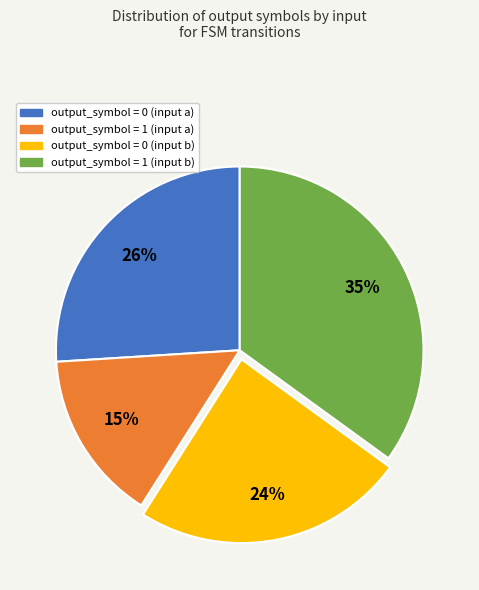

How many slices are in this pie chart?

4